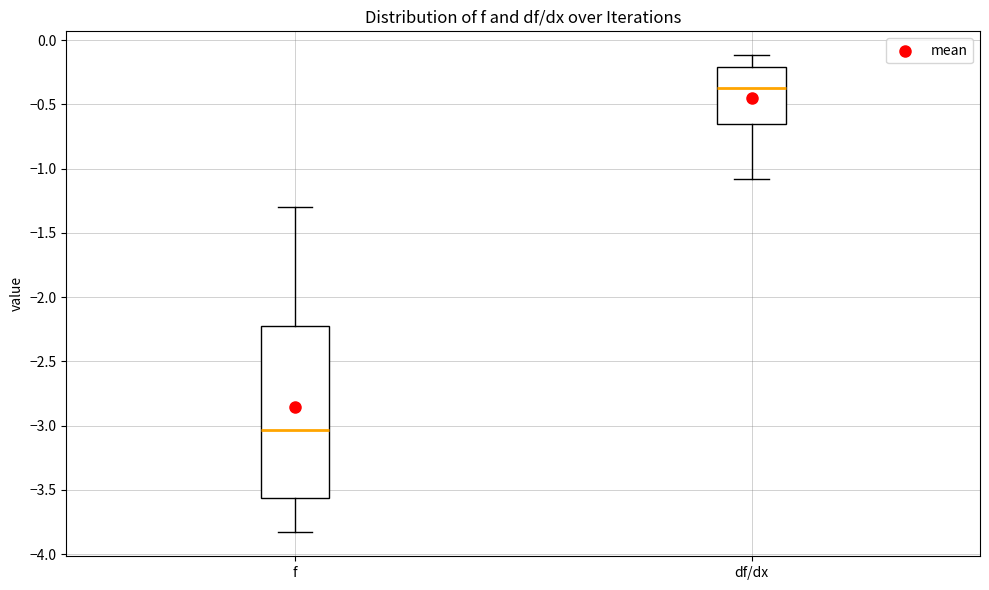

Reading left to right, transcribe this box plot: for each box, give where its median line is, the range the box spans, and where its two whiskers end, as read against the y-axis. The values are not printed on the chart, so give them approximately, as read against the axis.

f: median -3.05, box -3.55 to -2.25, whiskers -3.85 to -1.30
df/dx: median -0.40, box -0.65 to -0.20, whiskers -1.10 to -0.10